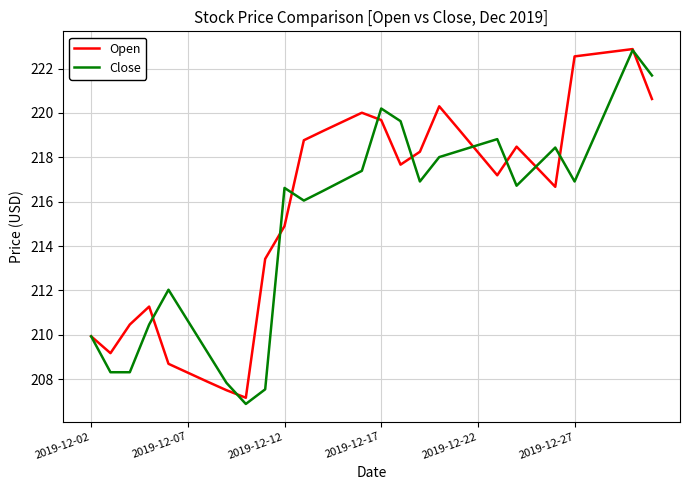

Rank the series by their average value, from lowest to highest.

Close, Open